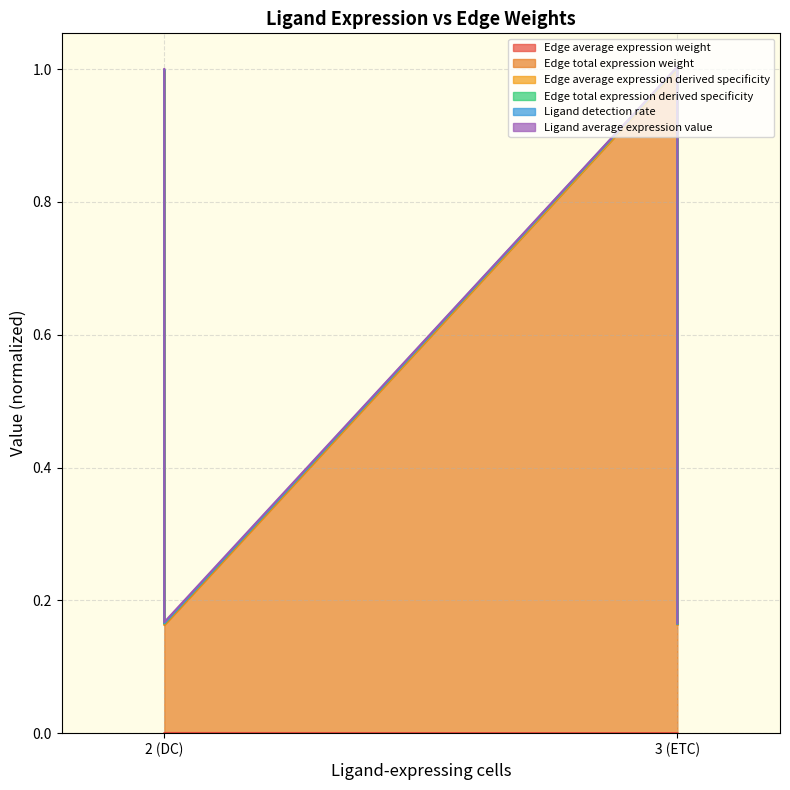

At which category does Edge average expression weight reach its first local valley?

3 (ETC)